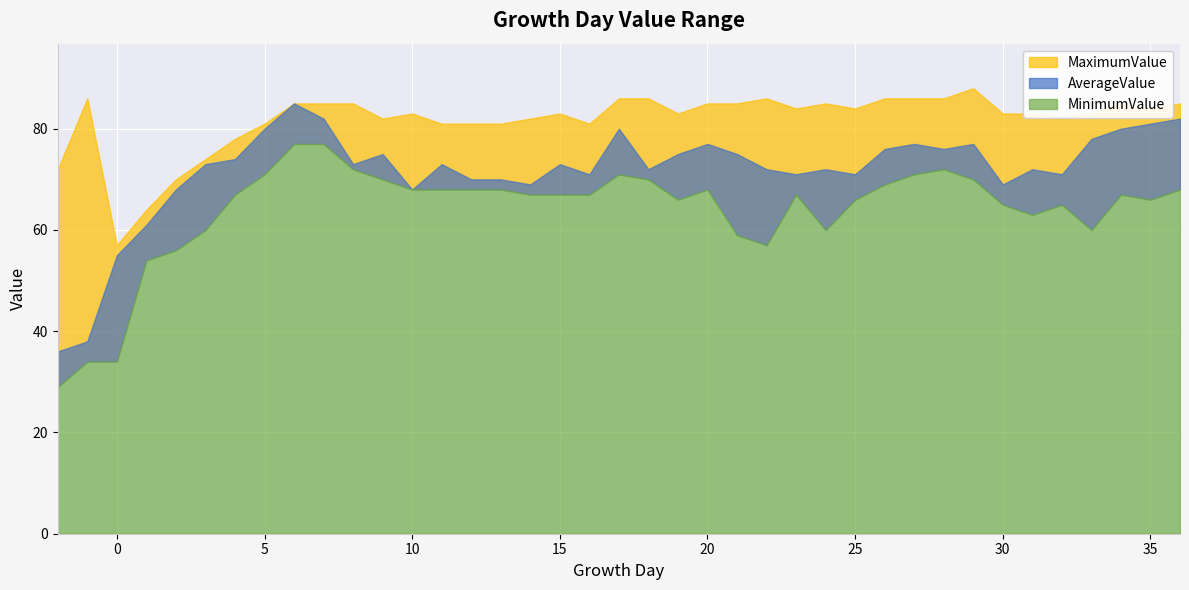

What is the sum of the MinimumValue values at -2 and 8?

101